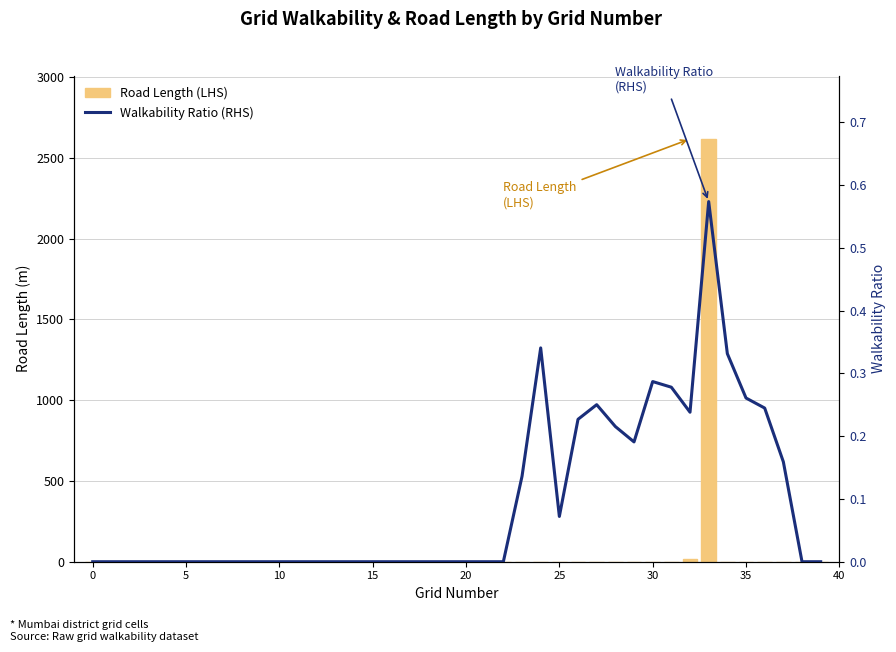

What is the difference between the maximum and second lowest values in the Road Length (LHS) series?

2616.2